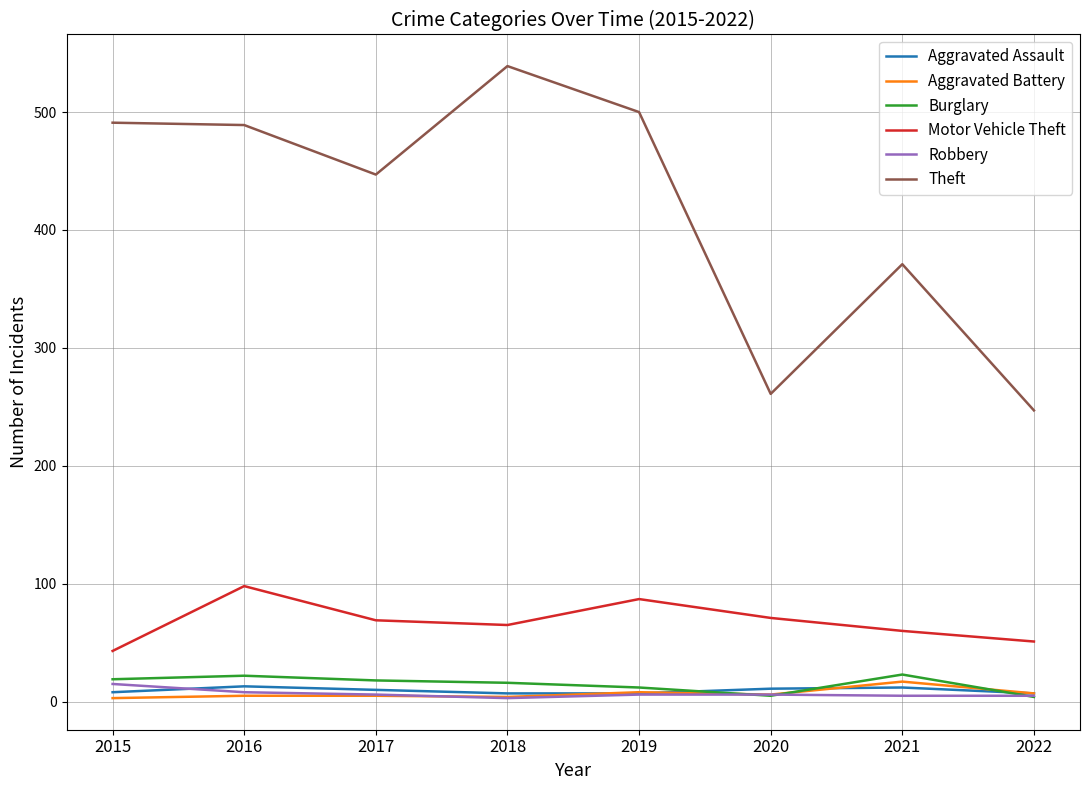

Where is Theft nearest to the value 393?

2021